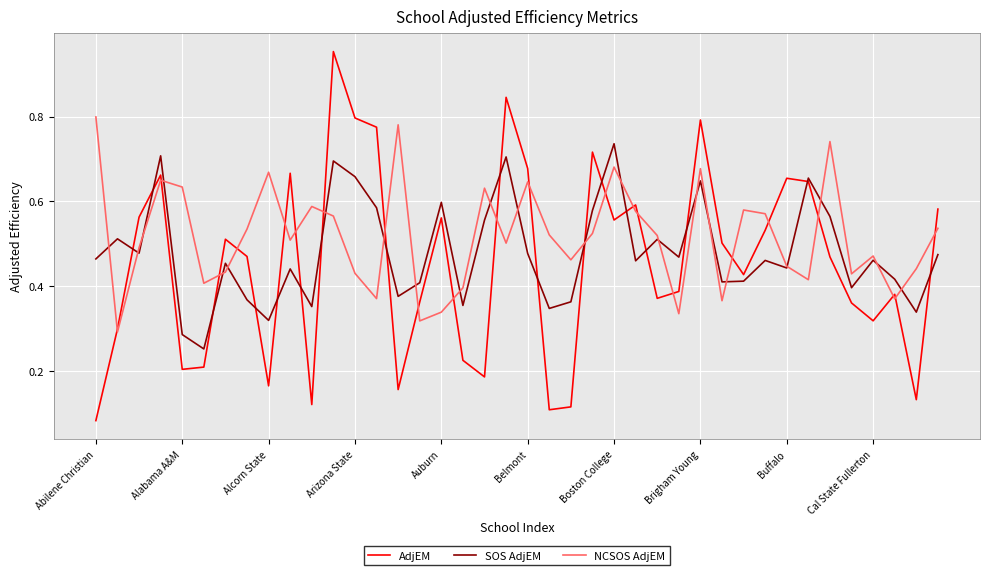

Which series has the largest range (max minus min)?

AdjEM